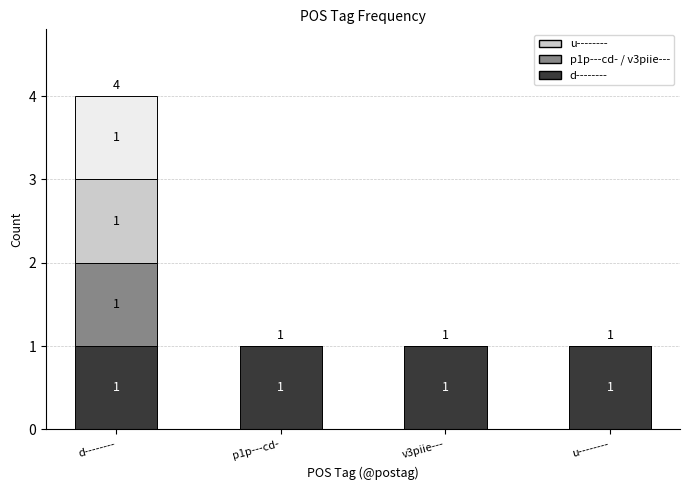

At which category is the sum across all series the highest?

d--------